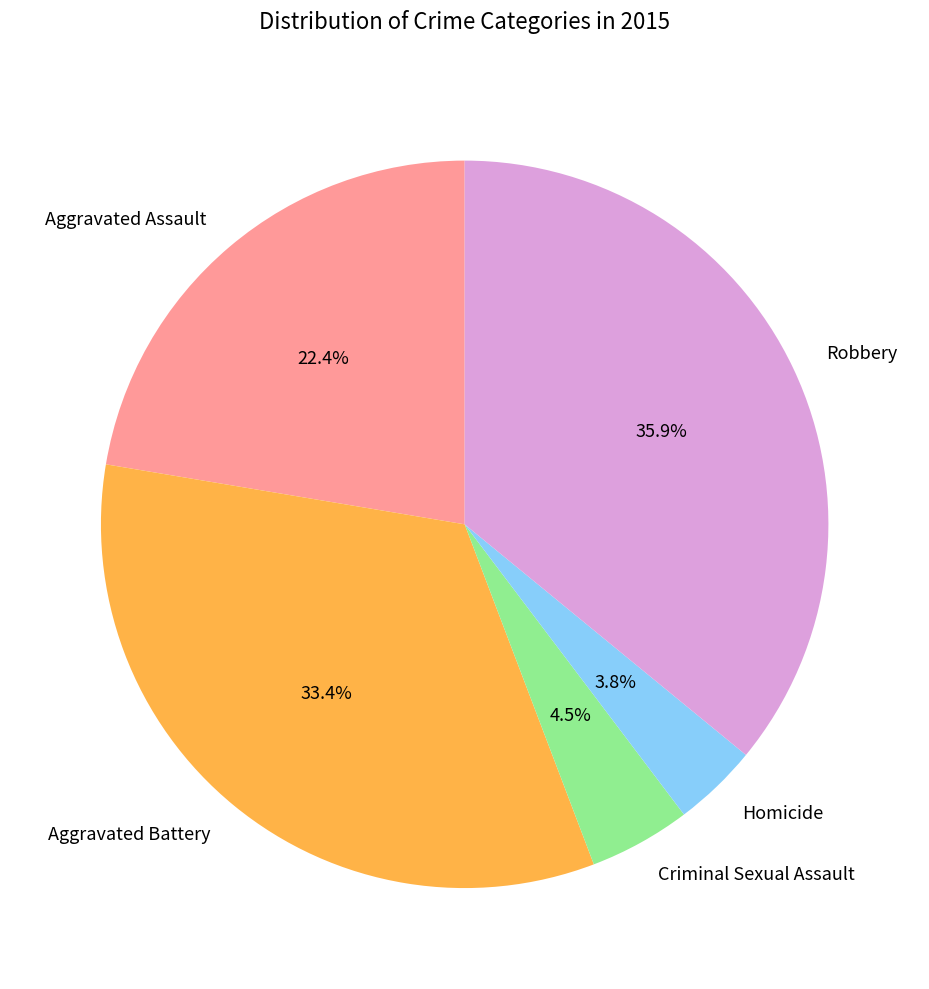

Is there a majority slice in this chart?

No